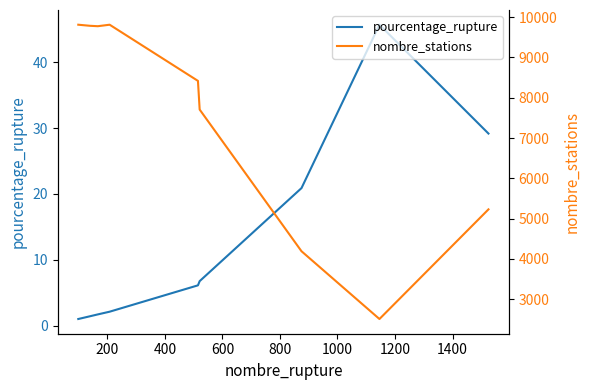

Between 600 and 800, which is larger?

800